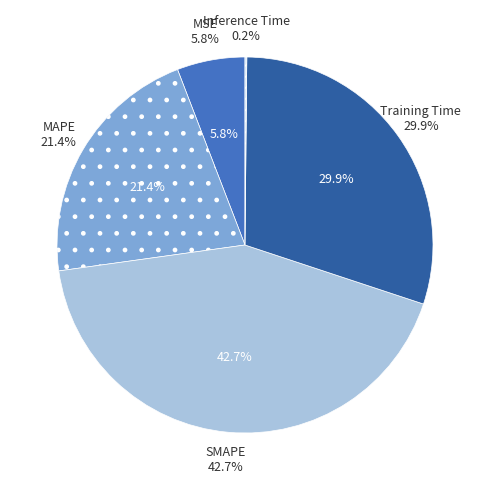

Do MAPE and Training Time together represent more than half of the pie?

Yes